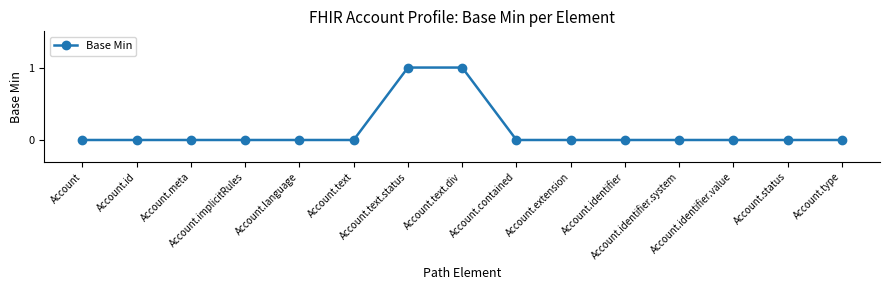

How many lines are shown in the chart?

1